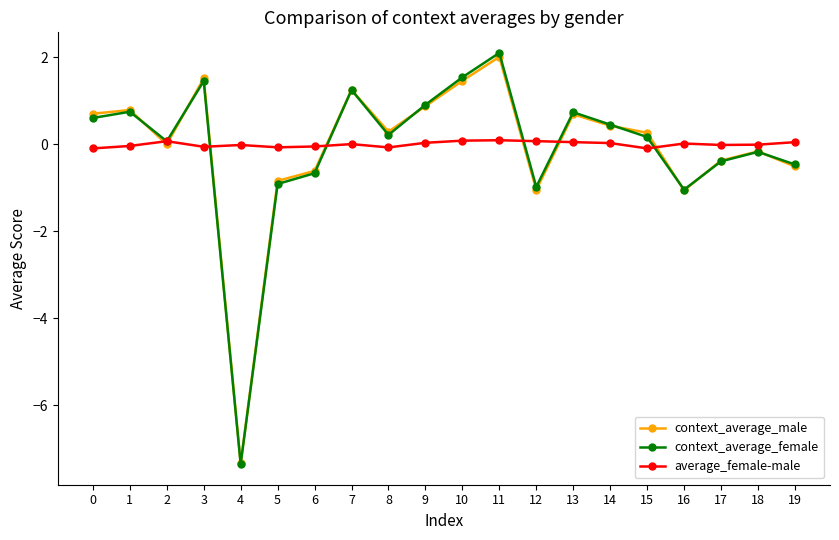

What is the average value of the context_average_male series?

-0.1